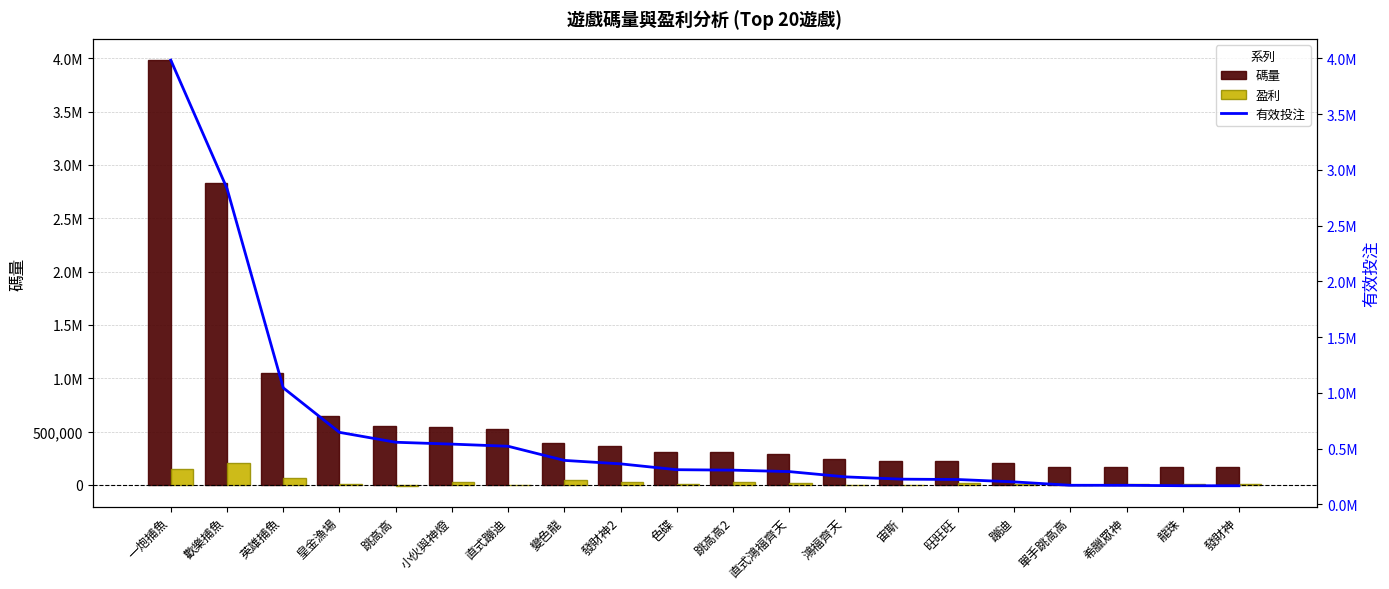

How many values in 盈利 are above zero?

17